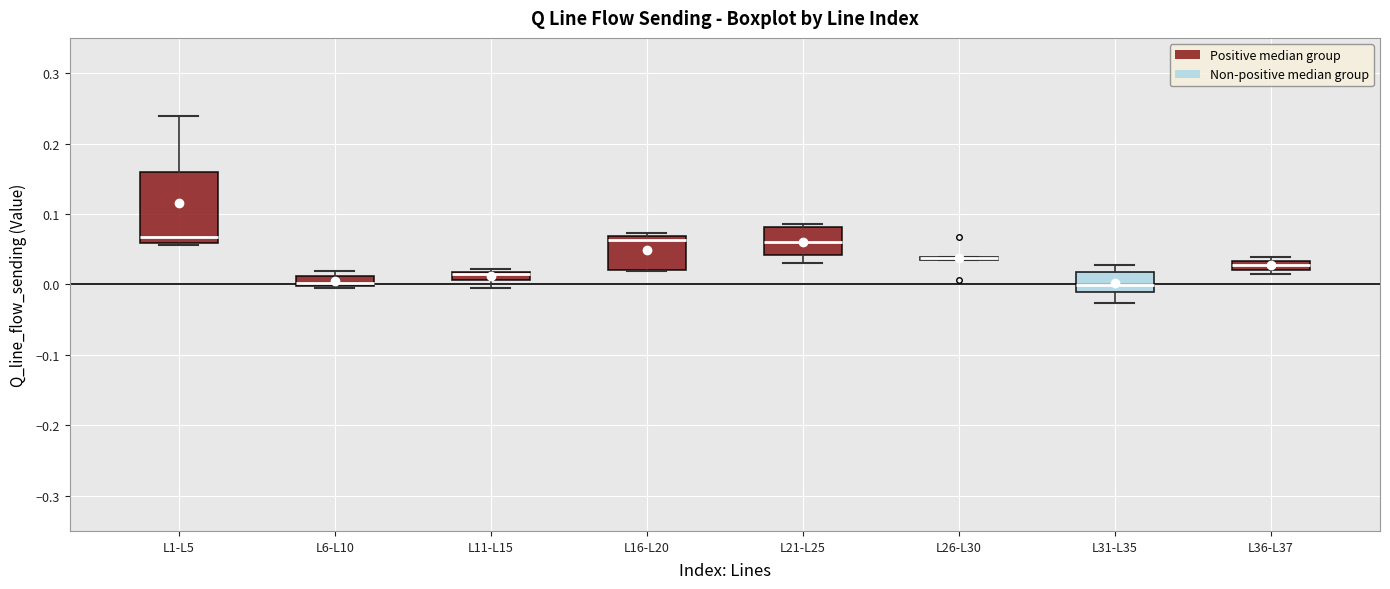

Comparing the boxes themselves (not the whiskers), which one is the tallest?

L1-L5